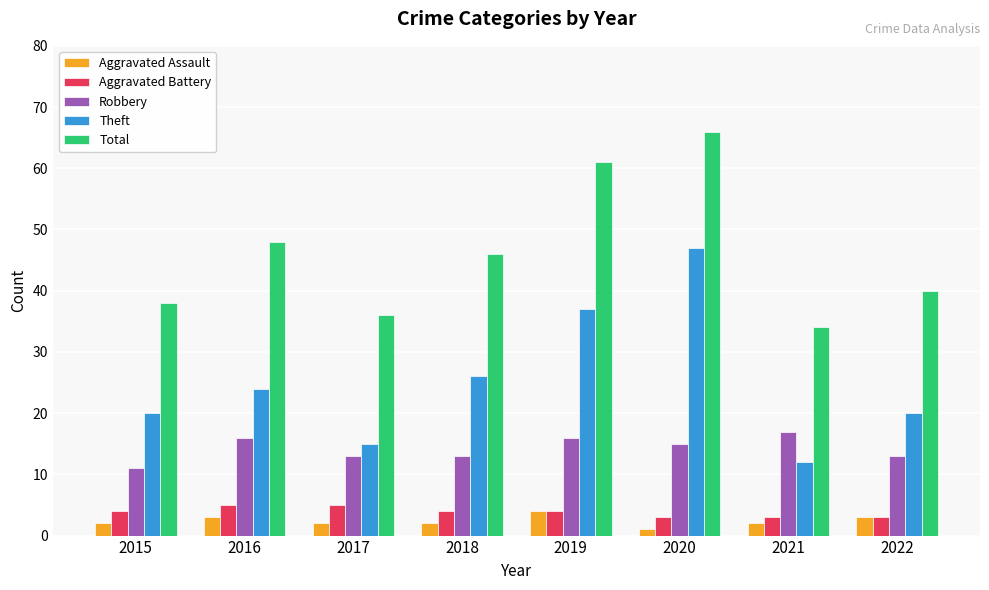

Does the chart contain stacked bars?

No